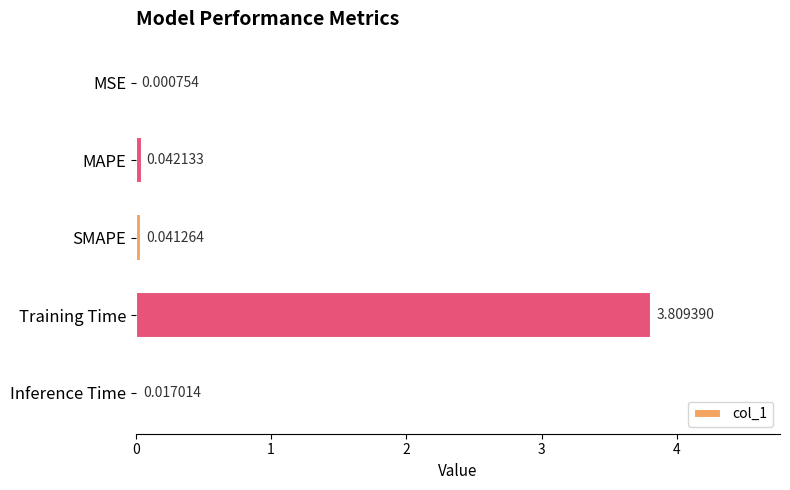

Are the bars horizontal?

Yes